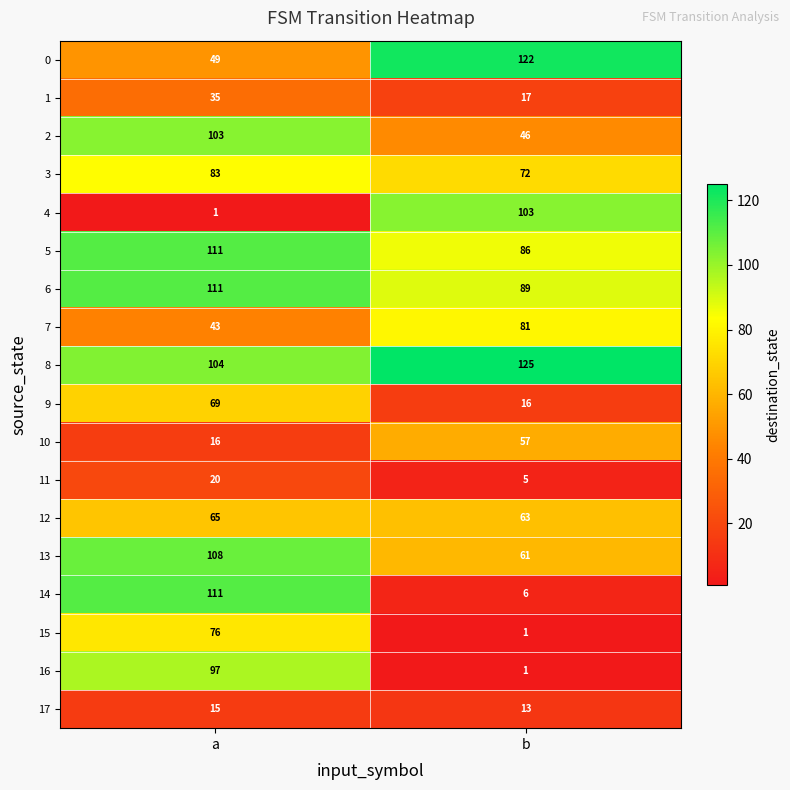

Which category has the highest value in the 9 series?

a